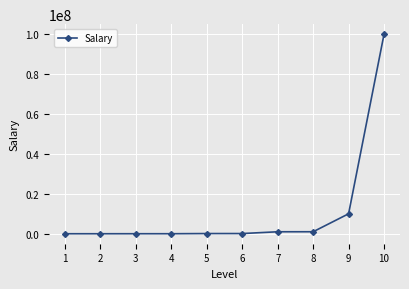

What is the greatest value displayed?

99999988